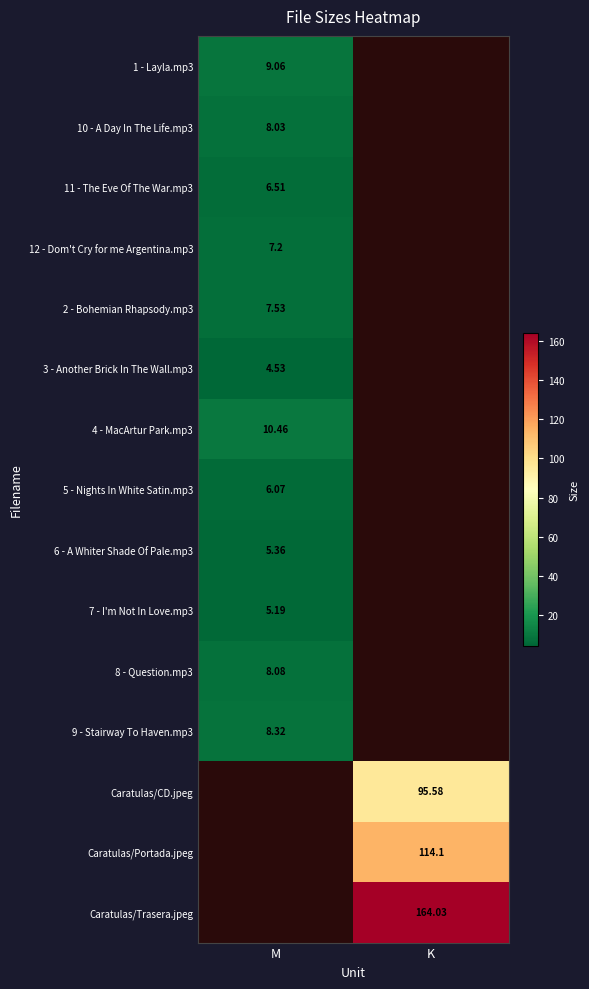

Is the value of 2 - Bohemian Rhapsody.mp3 at K greater than the value of Caratulas/CD.jpeg at K?

No